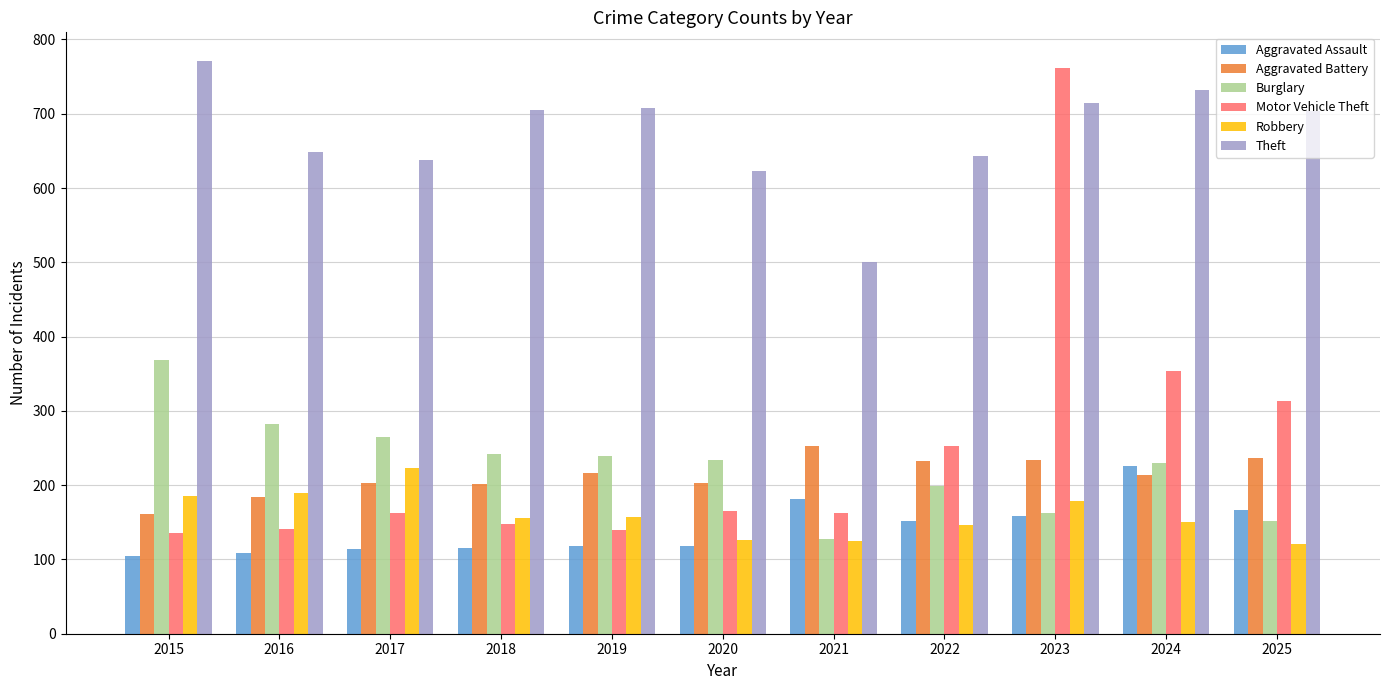

What is the difference between the Aggravated Battery values at 2025 and 2024?

24